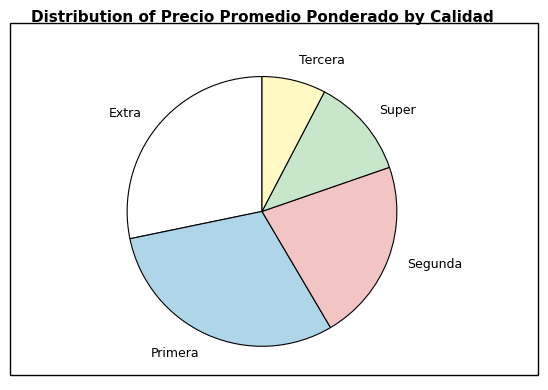

The Extra slice represents 28% of the pie. True or false?

True